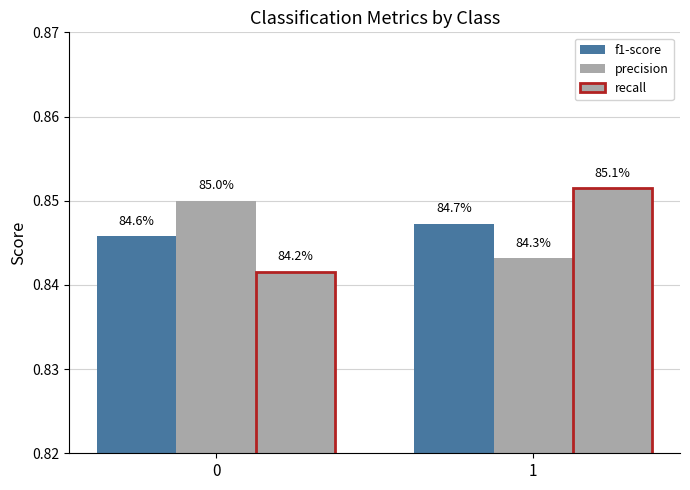

How many groups of bars are there?

2